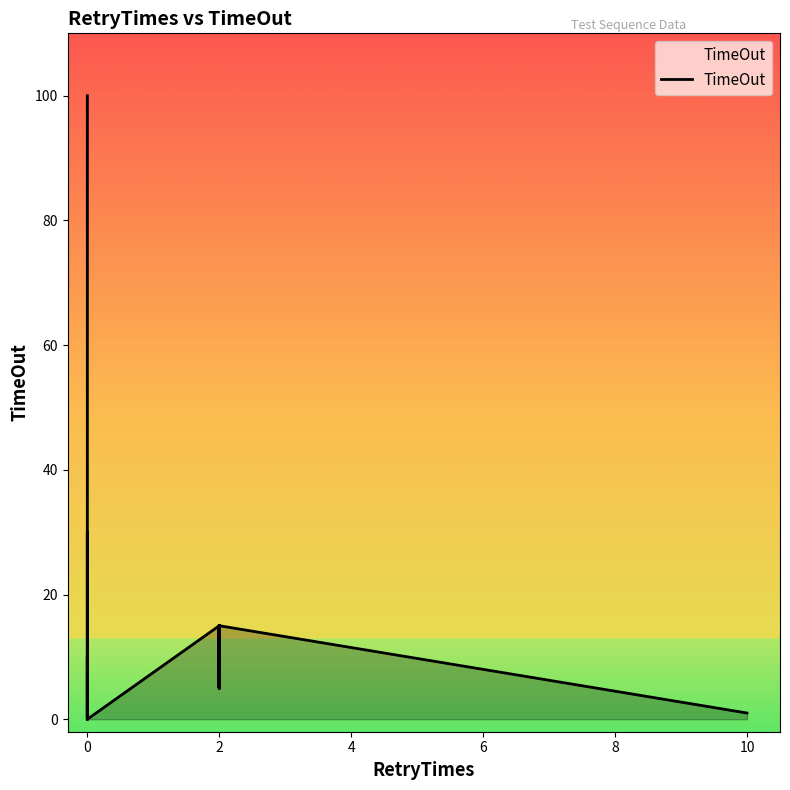

How many interior local peaks (higher than both neighbors) does the data have?

6